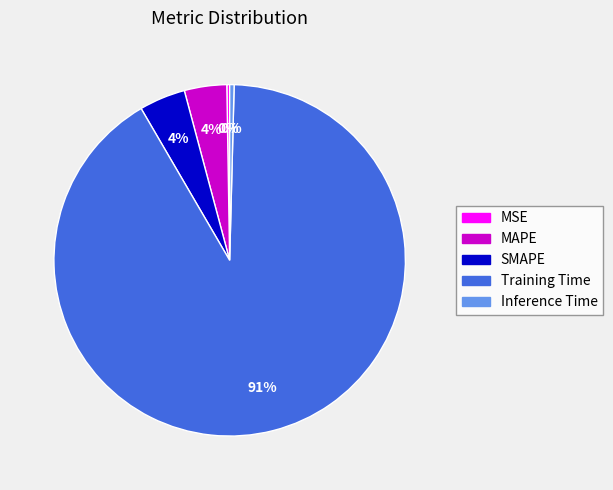

Which has a higher value, Training Time or Inference Time?

Training Time